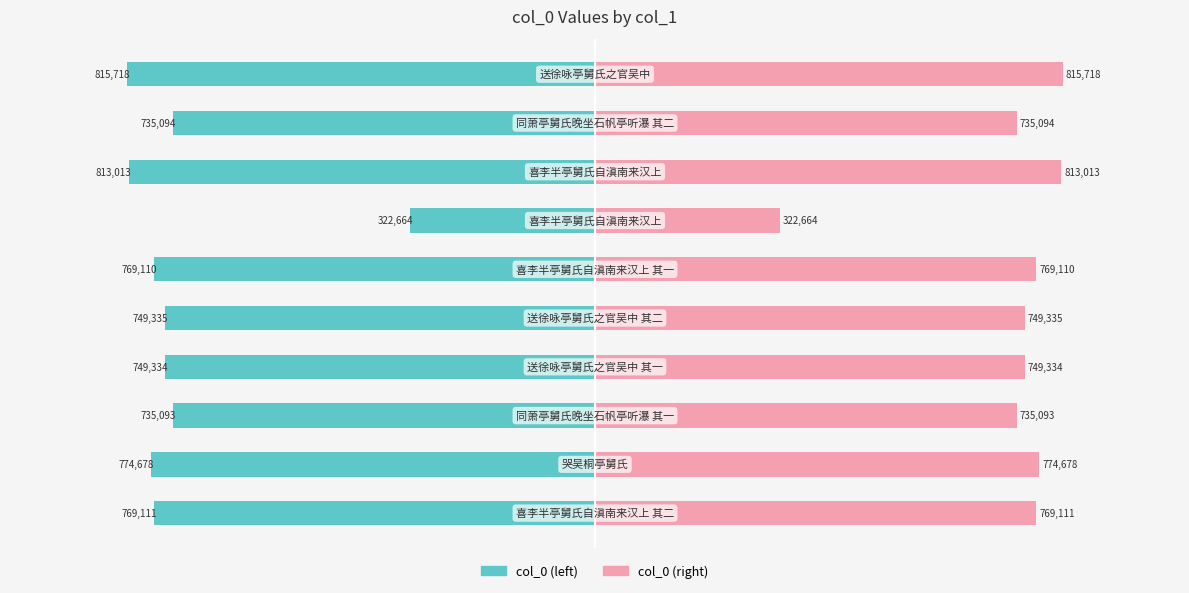

Rank the series at 4 from highest to lowest value.

col_0 (right), col_0 (left)